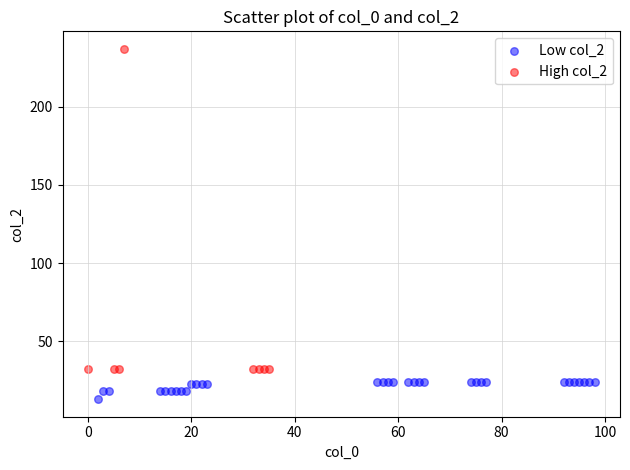

Which series has the widest spread of Y values?

High col_2